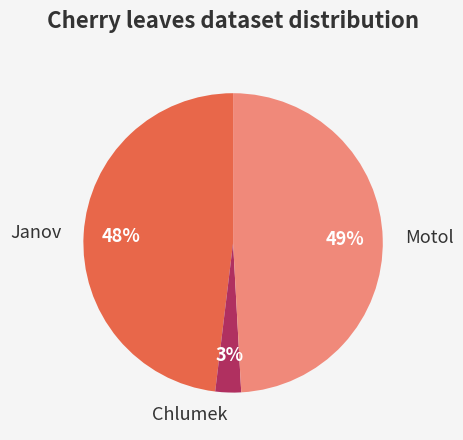

Does Janov represent more than half of the total?

No